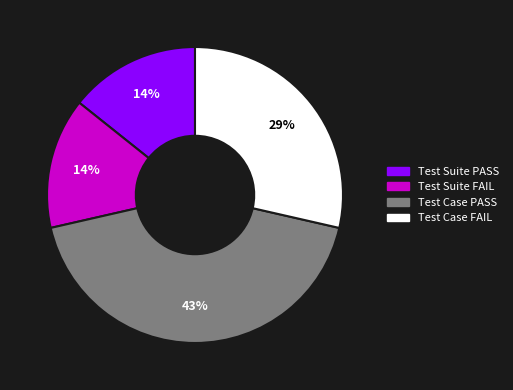

Approximately how many times larger is the value at Test Case PASS compared to Test Case FAIL?

1.5